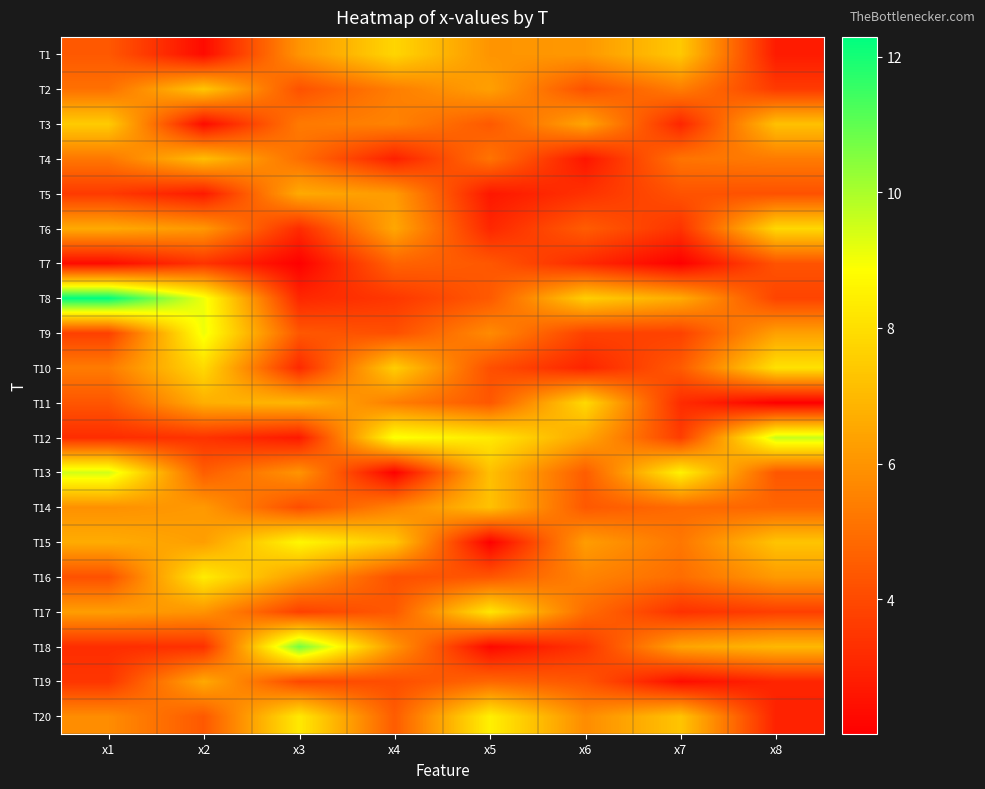

Rank the series by their maximum value, from lowest to highest.

T7, T19, T5, T4, T14, T2, T3, T1, T6, T11, T10, T17, T16, T20, T15, T9, T13, T12, T18, T8